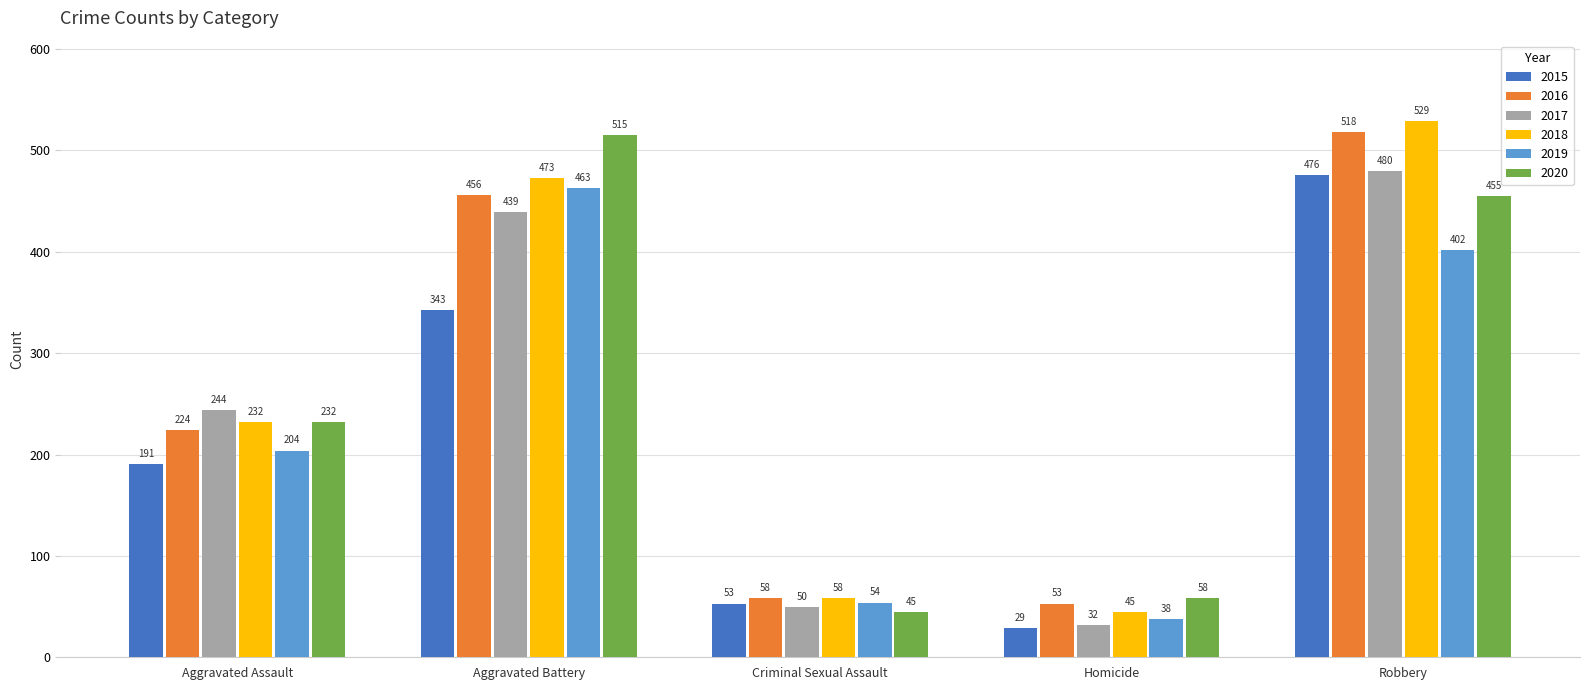

What is the lowest value of the 2020 series?

45